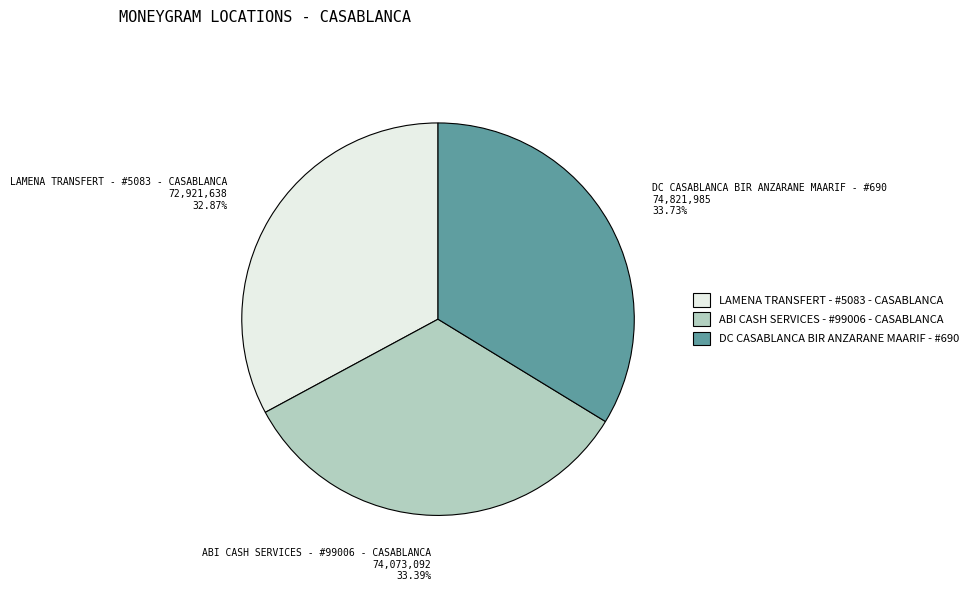

How much of the chart is everything except DC CASABLANCA BIR ANZARANE MAARIF - #690?

66.3%